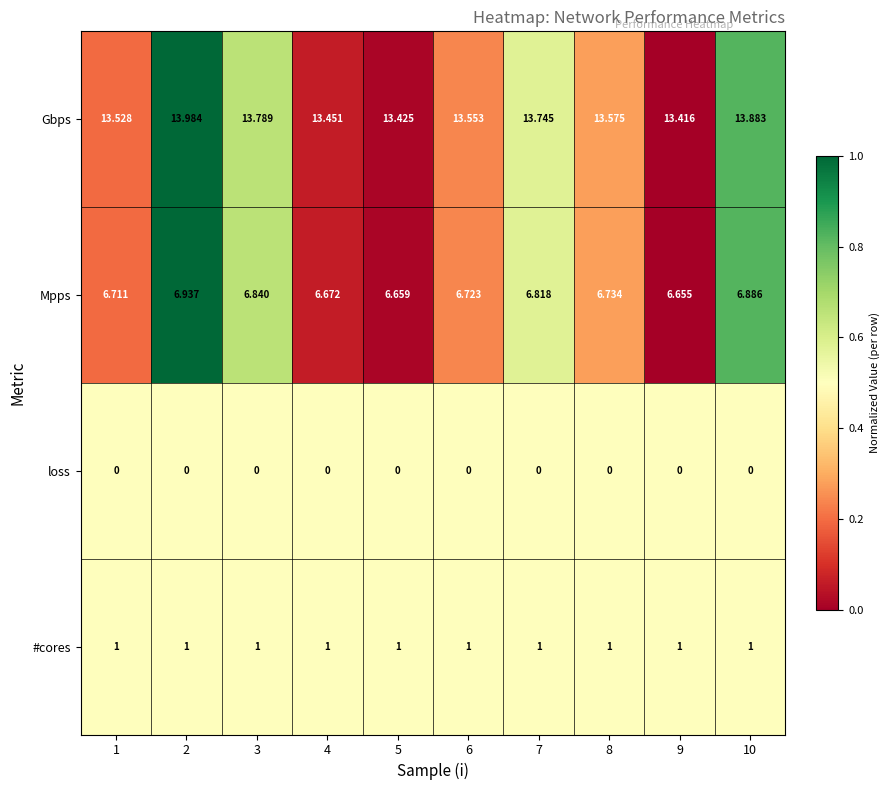

How many distinct data groups are displayed?

4